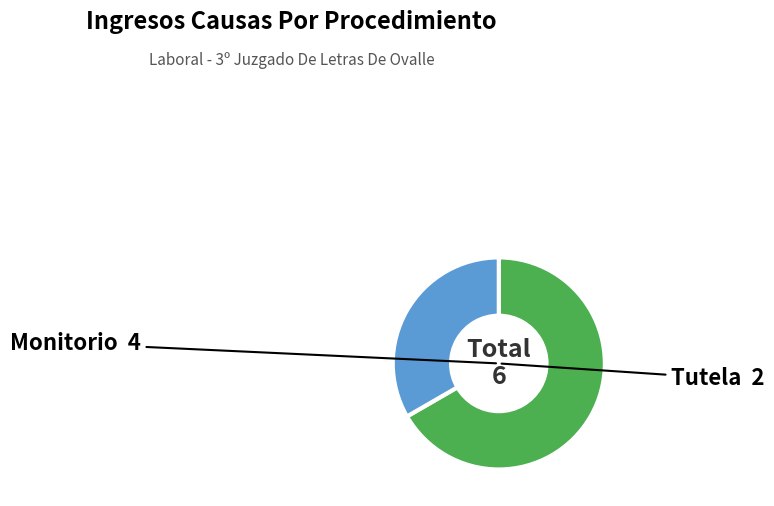

Combined, do Tutela and Monitorio account for over 50%?

Yes